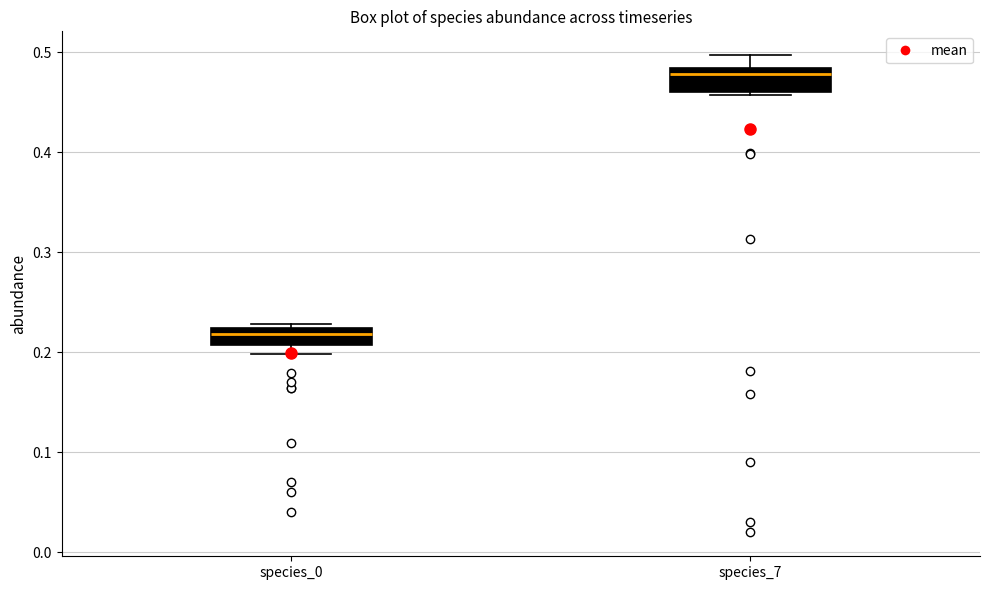

Reading left to right, read every box against the y-axis: the position of its median line, the range the box covers, and the ends of its whiskers. The values are not printed on the chart, so give them approximately, as read against the axis.

species_0: median 0.22 (just below the box's upper edge), box 0.21 to 0.22, whiskers 0.20 to 0.23
species_7: median 0.48 (just below the box's upper edge), box 0.46 to 0.48, whiskers 0.46 to 0.50